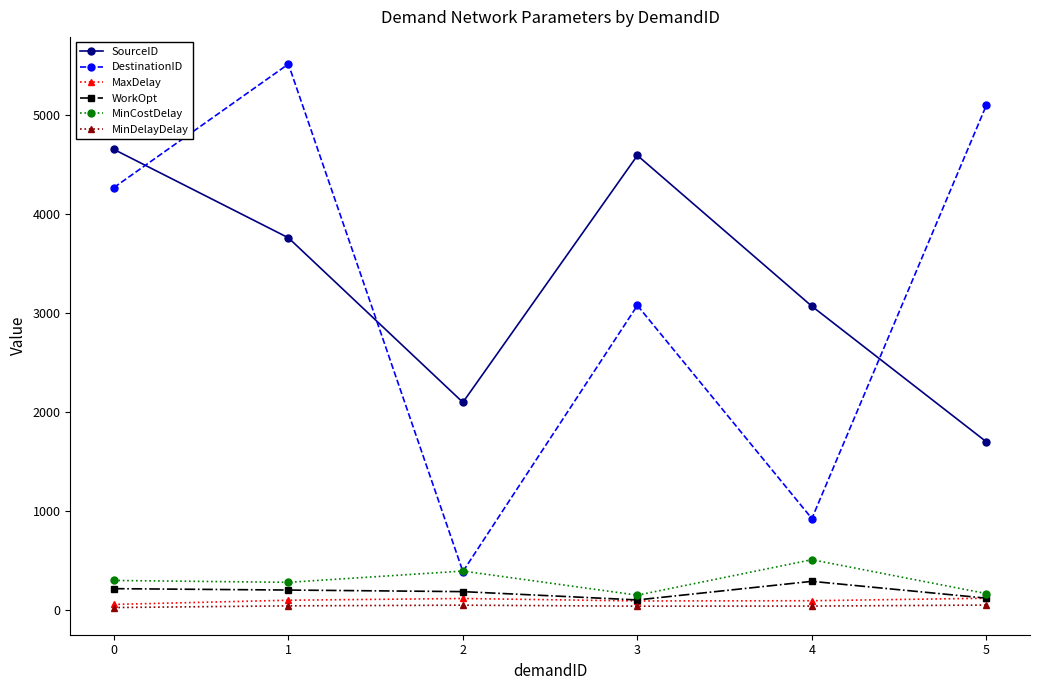

At which category is the sum across all series the highest?

1